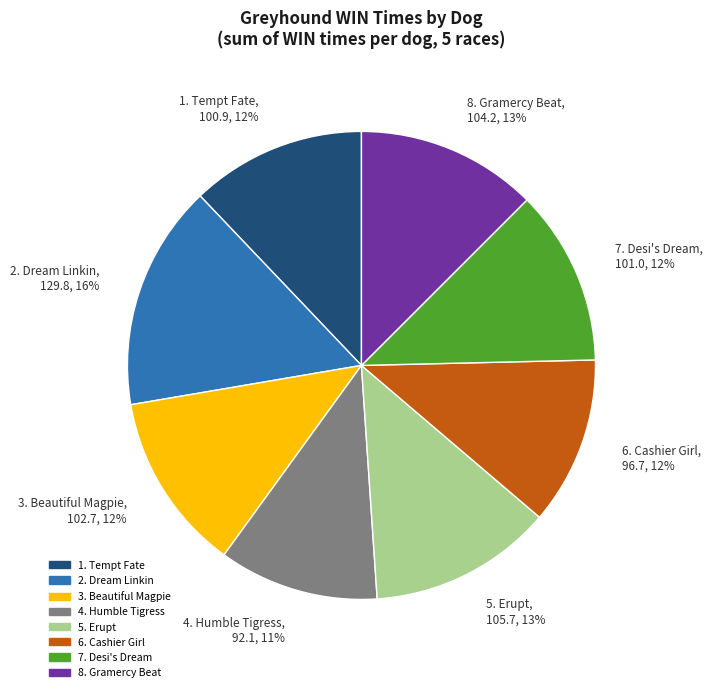

How many segments does this pie chart have?

8